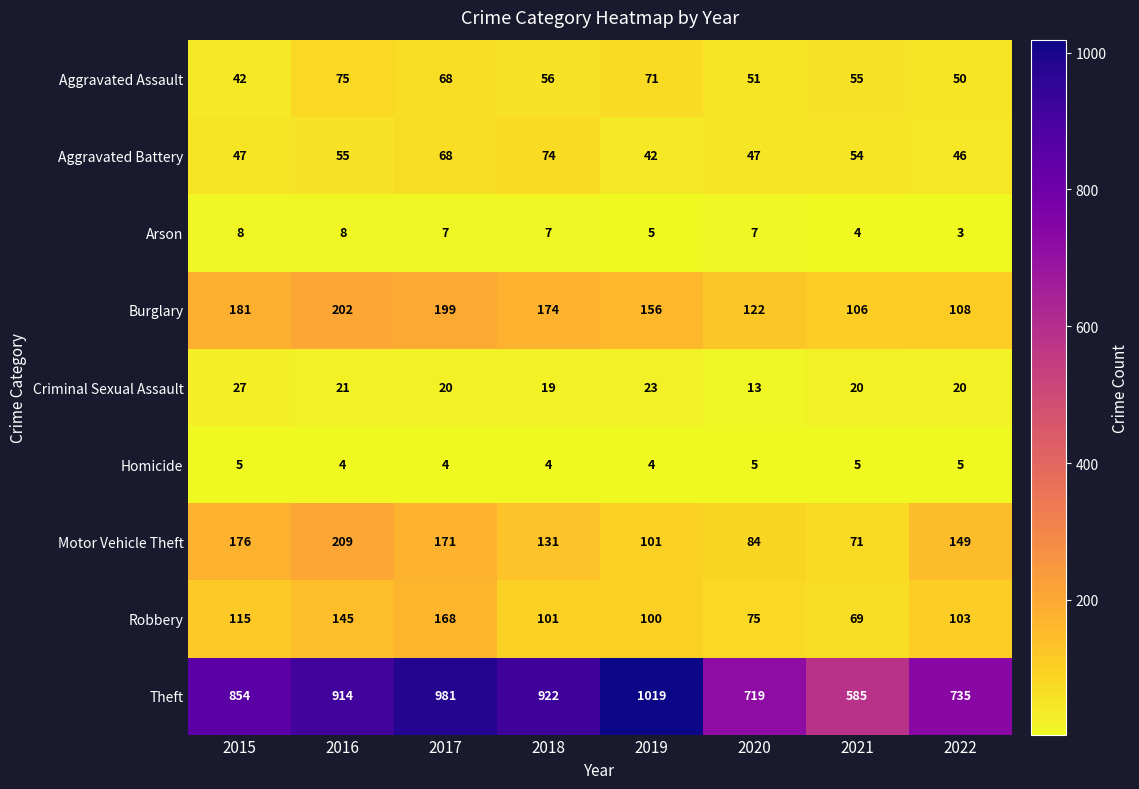

What value does the Motor Vehicle Theft series have at 2016, to the nearest 5?

210